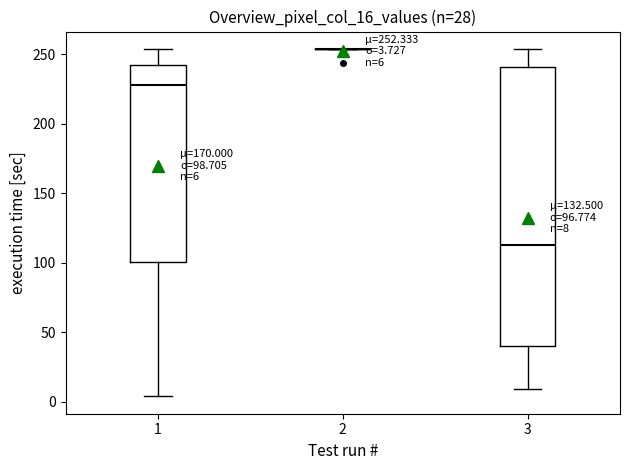

Comparing the boxes themselves (not the whiskers), which one is the tallest?

3